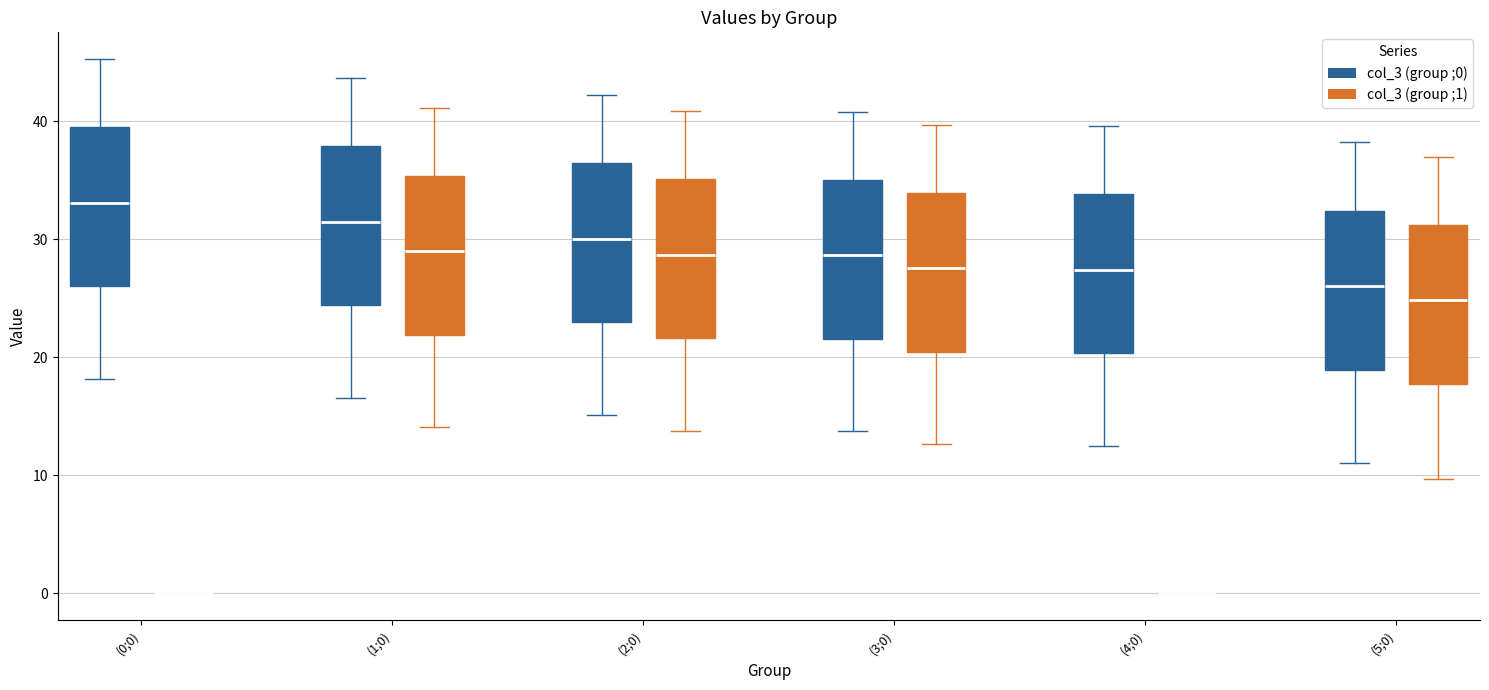

Where does the median line of the box for (2;0) (col_3 (group ;0)) sit on the y-axis? The values are not printed on the chart, so give them approximately, as read against the axis.

30